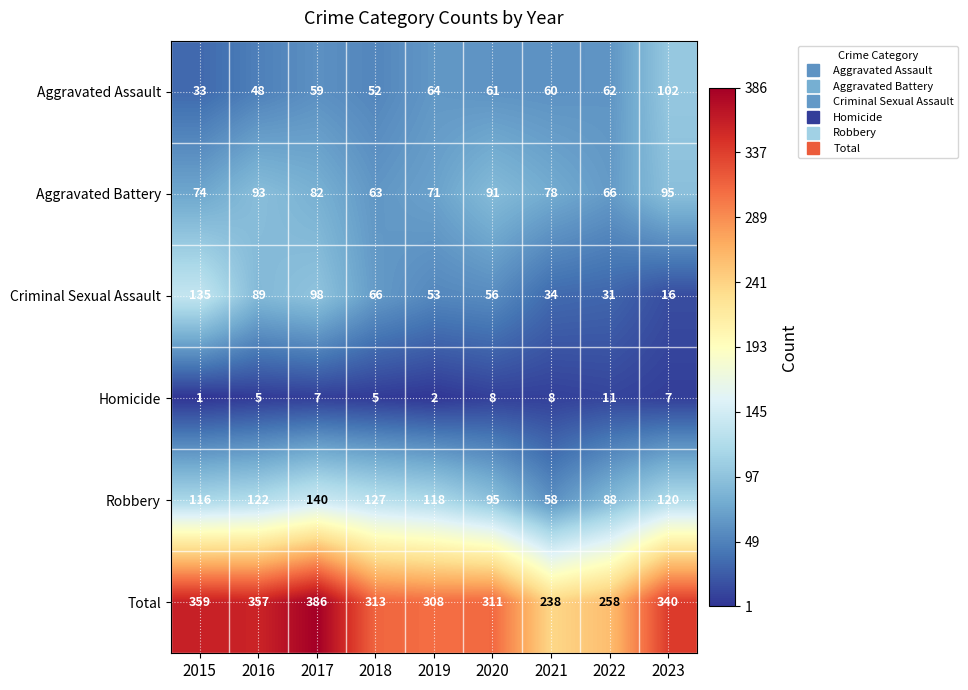

Between 2015 and 2019, which series saw the biggest shift?

Criminal Sexual Assault